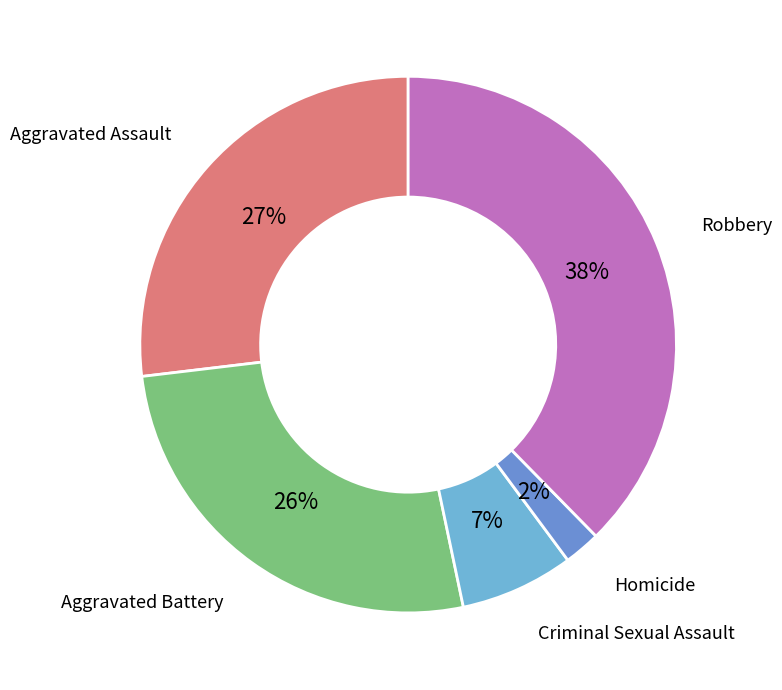

Count the number of slices in the pie.

5